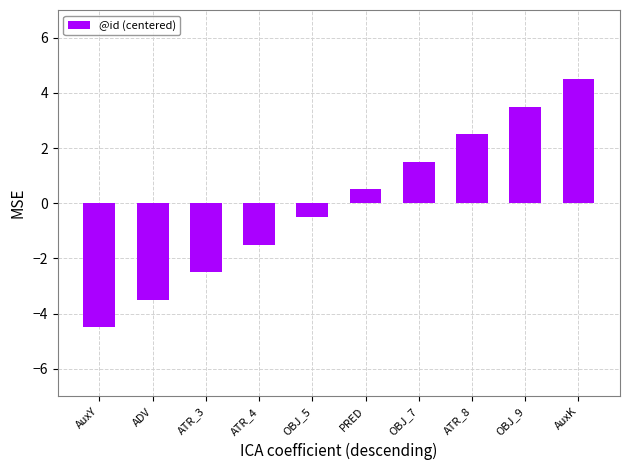

Reading right to left, what are all the values shown in this chart?

AuxK=4.5	OBJ_9=3.5	ATR_8=2.5	OBJ_7=1.5	PRED=0.5	OBJ_5=-0.5	ATR_4=-1.5	ATR_3=-2.5	ADV=-3.5	AuxY=-4.5